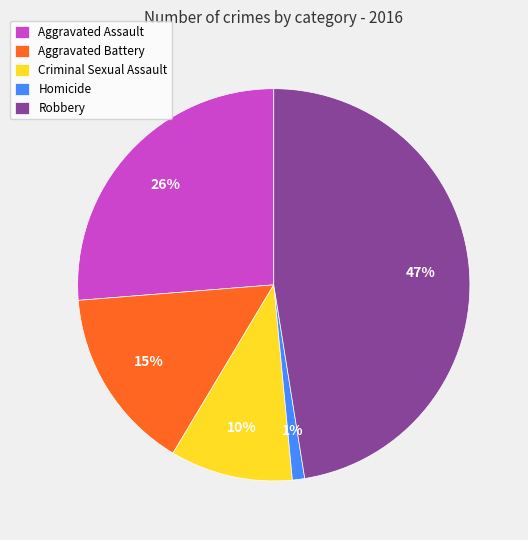

The Robbery slice represents 47% of the pie. True or false?

True